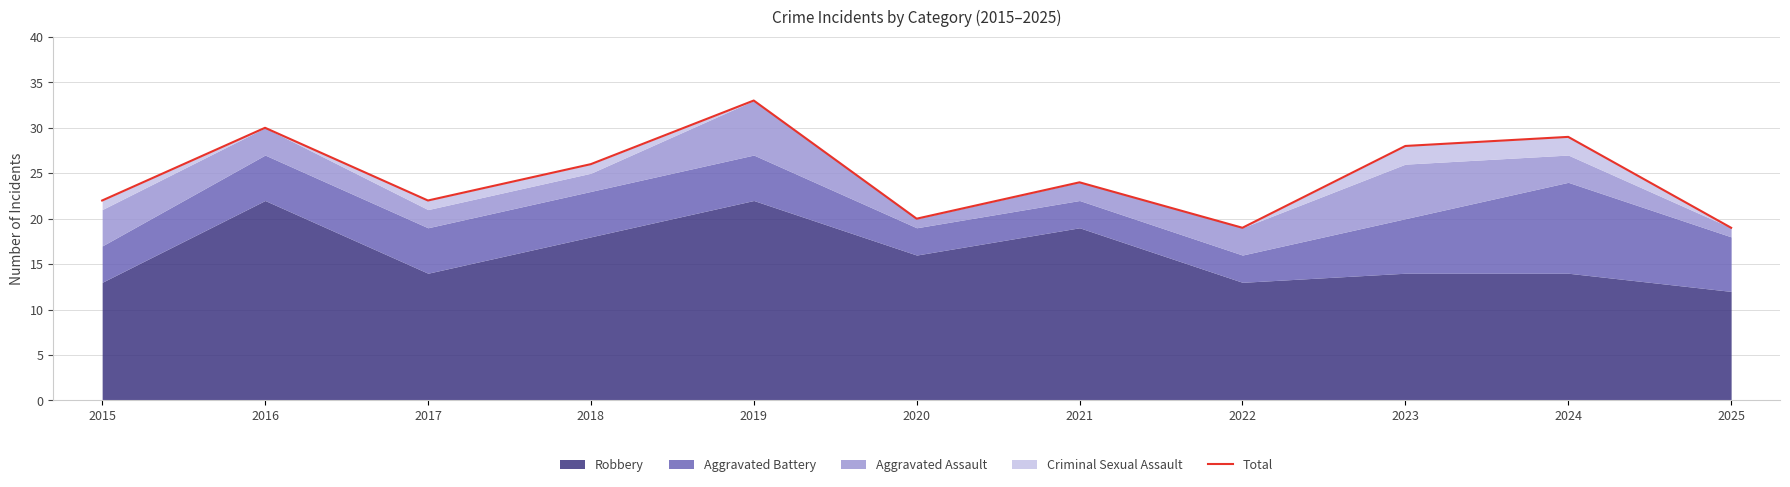

Where does the data first go above 24?

2016